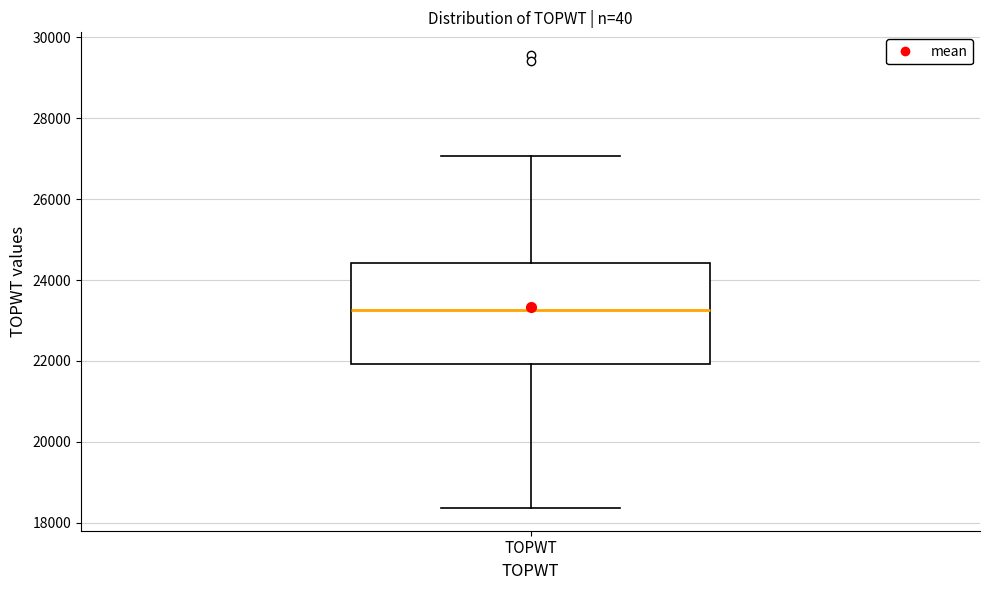

Read this box plot against the y-axis: the position of the median line, the range covered by the box, and the ends of both whiskers. The values are not printed on the chart, so give them approximately, as read against the axis.

median 23200, box 22000 to 24400, whiskers 18400 to 27000